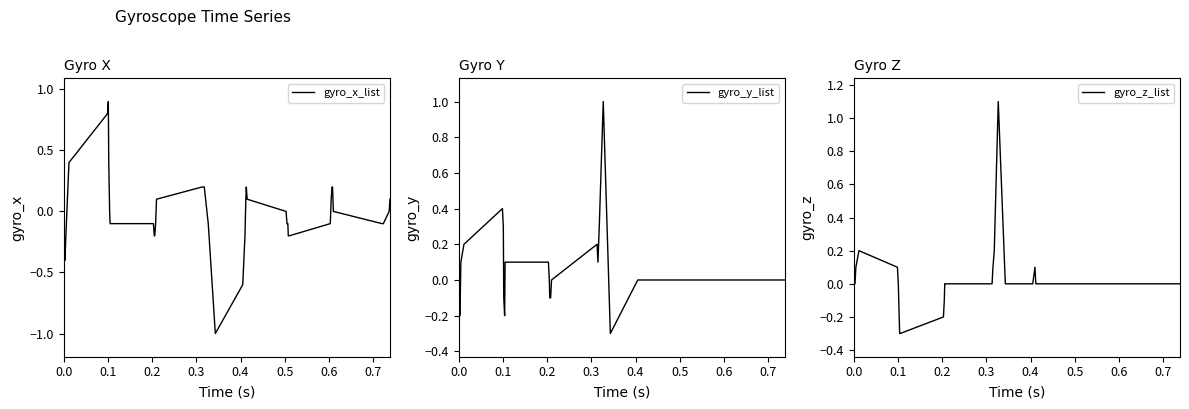

What is the highest value of the gyro_x_list series?

0.9